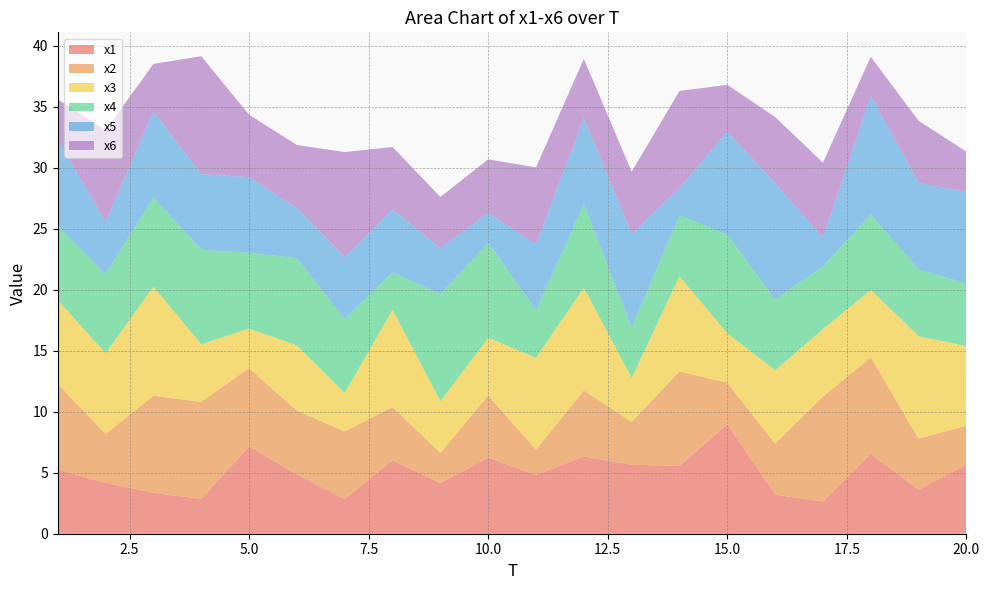

Is it true that x1 equals 2.5 at 5.0?

False